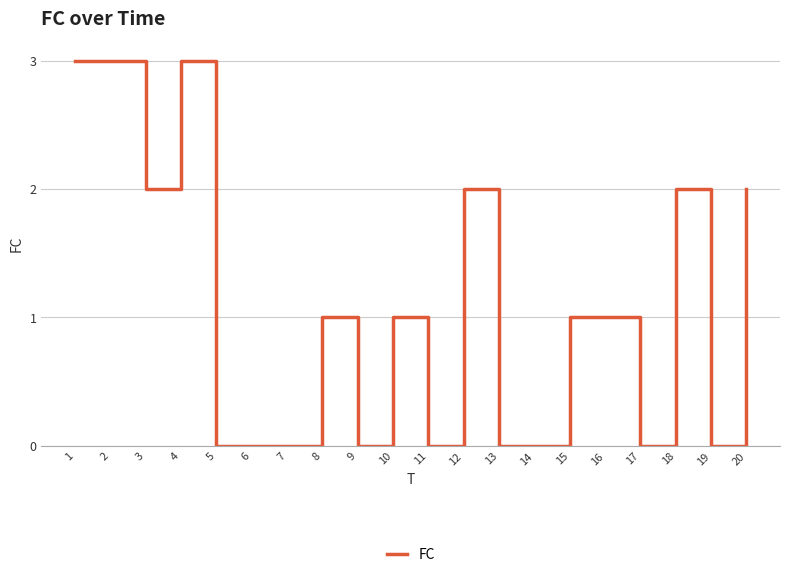

What is the difference between the maximum and minimum values?

3